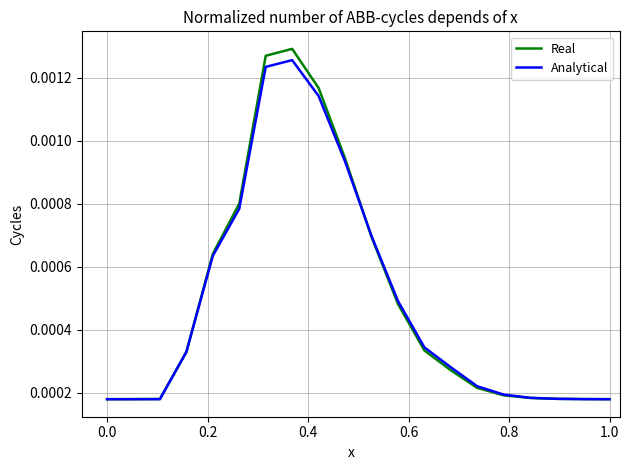

Which series has the widest spread of values?

Real